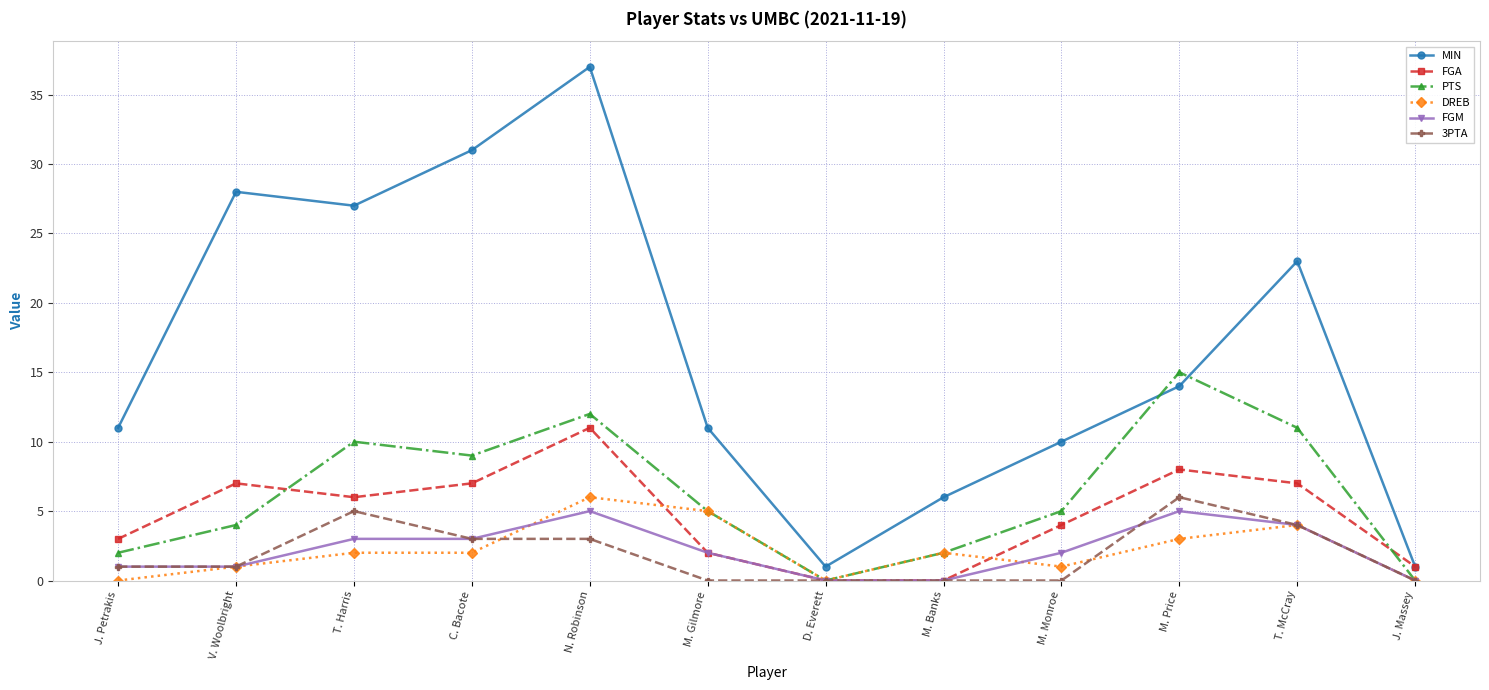

What is the label of the 9th point from the left?

M. Monroe